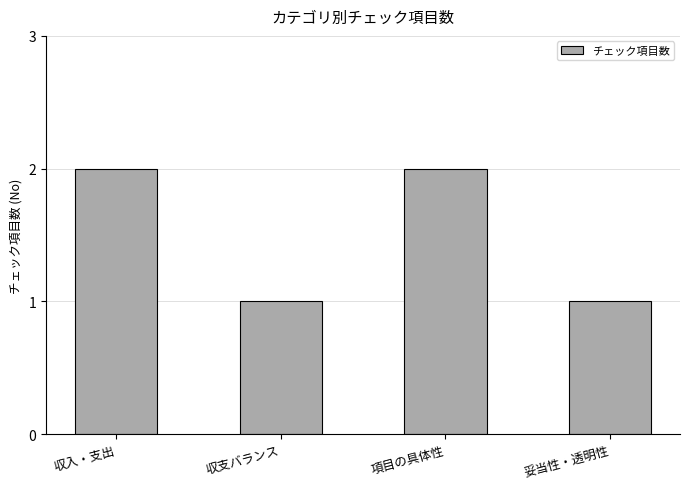

The chart shows a value of 2 at 妥当性・透明性. True or false?

False